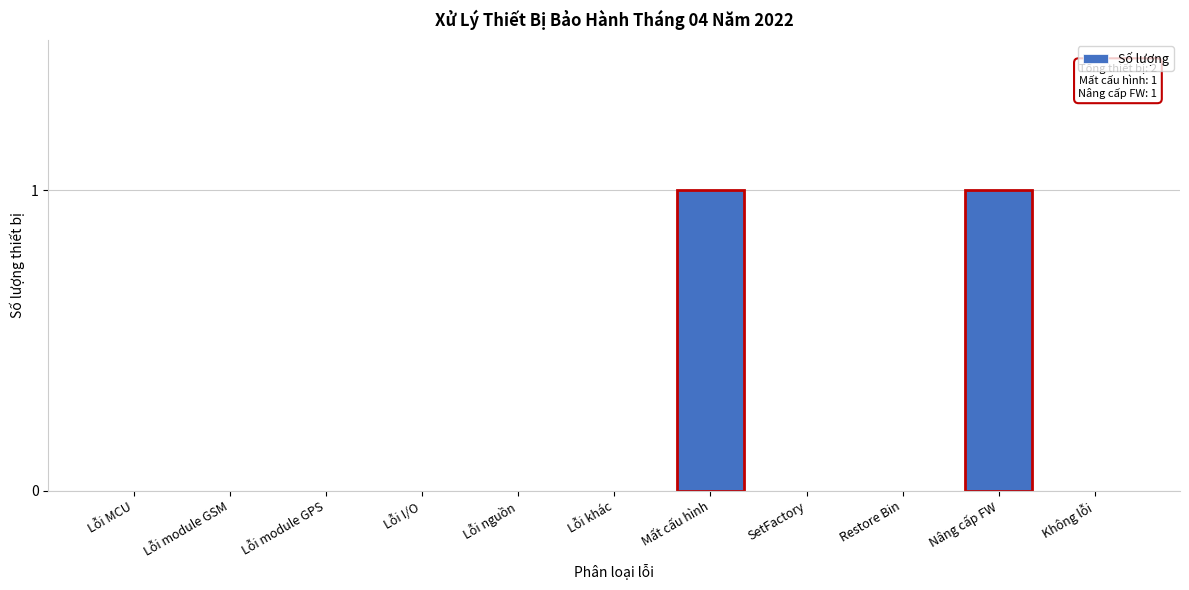

Reading right to left, list all the values displayed in this chart.

Không lỗi=0	Nâng cấp FW=1	Restore Bin=0	SetFactory=0	Mất cấu hình=1	Lỗi khác=0	Lỗi nguồn=0	Lỗi I/O=0	Lỗi module GPS=0	Lỗi module GSM=0	Lỗi MCU=0